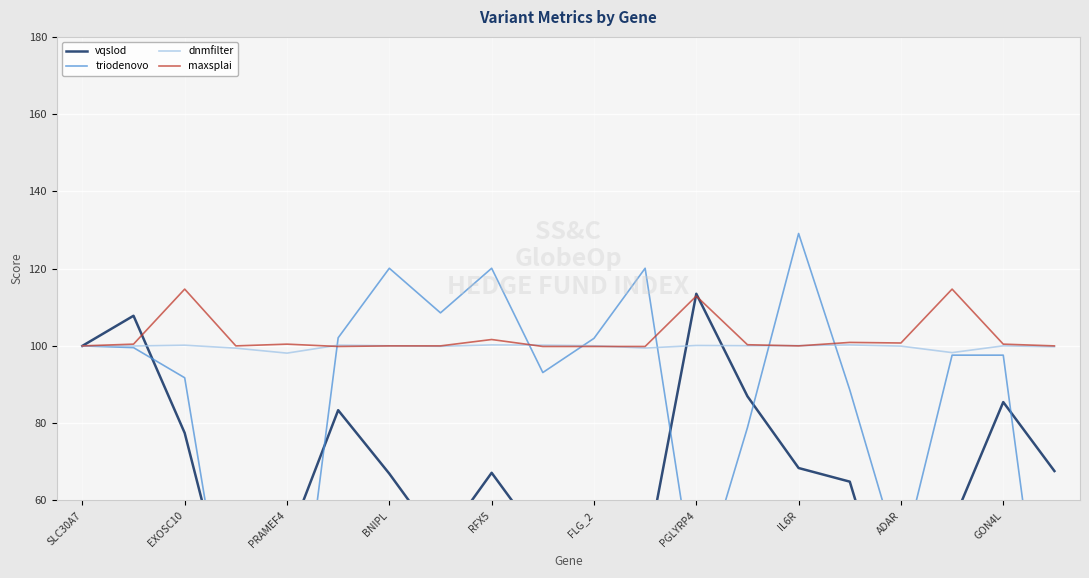

Which series has the widest spread of values?

triodenovo